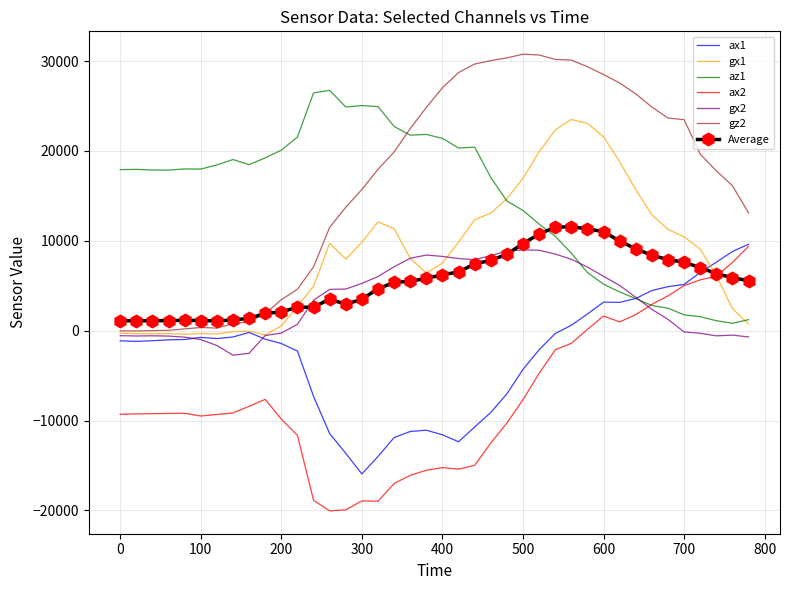

What is the average value of the gx1 series?

8575.4